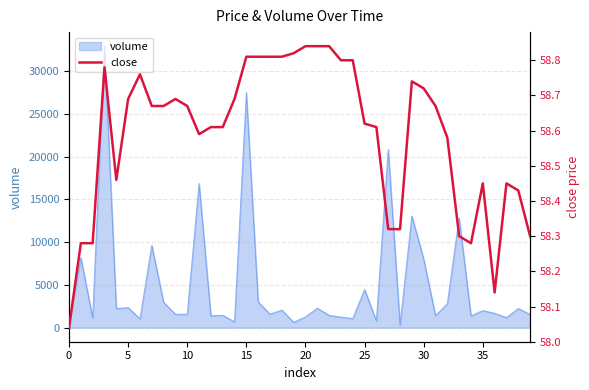

What is the highest value of the volume series?

32939.0